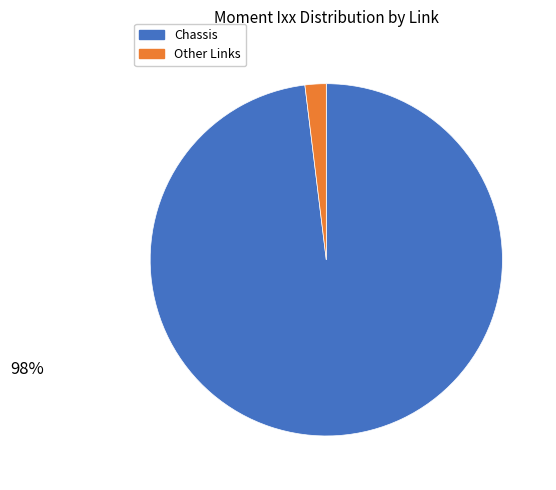

Do Other Links and Chassis together represent more than half of the pie?

Yes